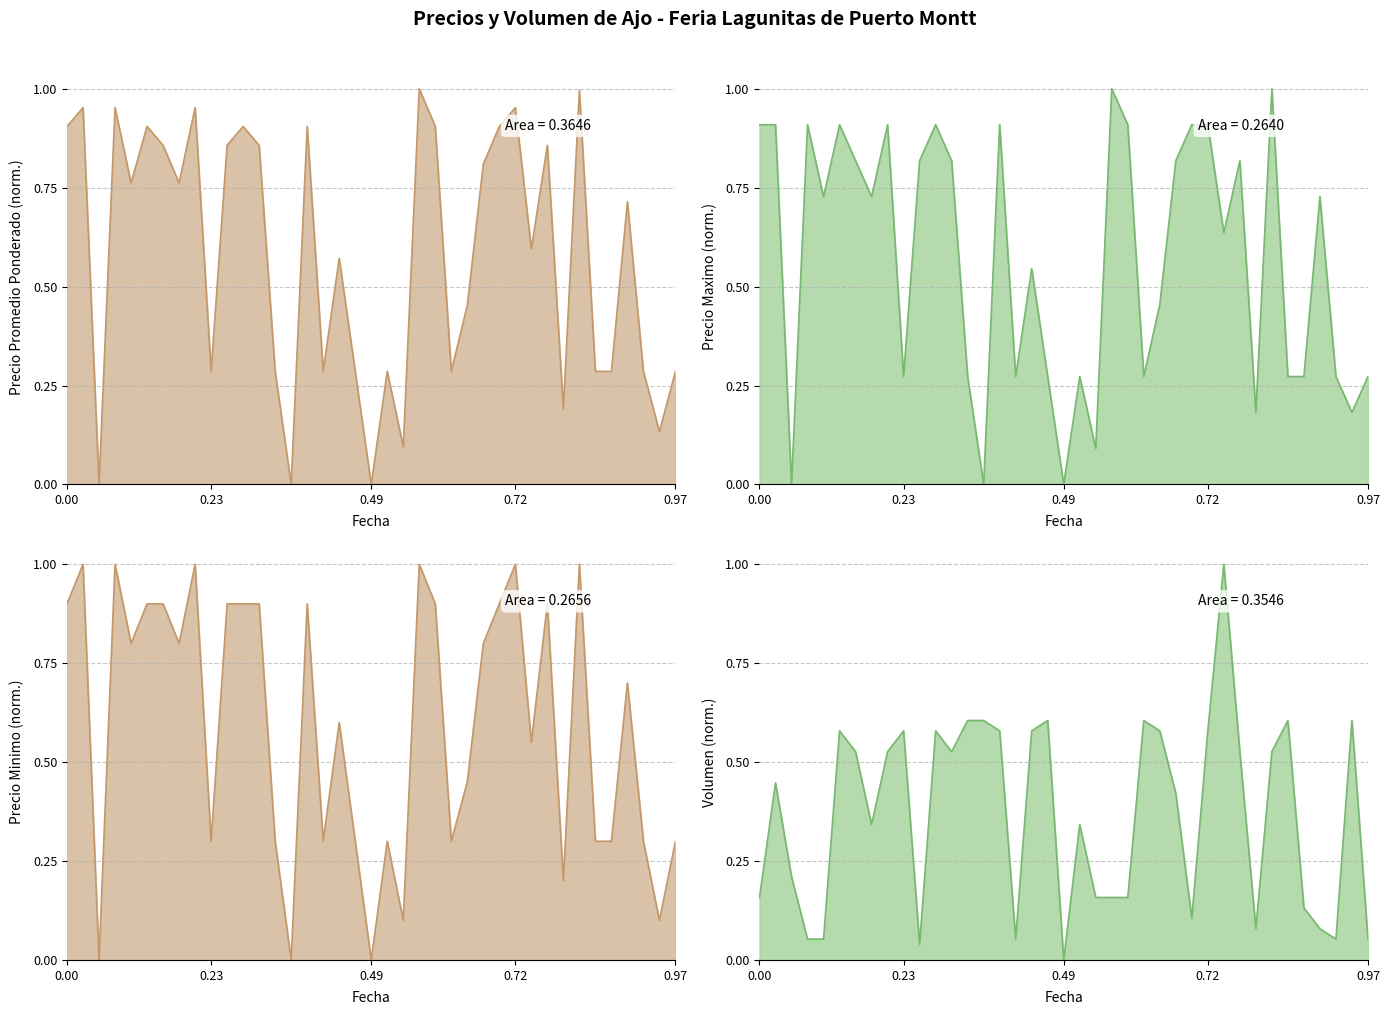

Reading left to right, list all the values displayed in this chart.

Precio promedio ponderado line: 0.9	1.0	0.0	1.0	0.8	0.9	0.9	0.8	1.0	0.3	0.9	0.9	0.9	0.3	0.0	0.9	0.3	0.6	0.3	0.0	0.3	0.1	1.0	0.9	0.3	0.5	0.8	0.9	1.0	0.6	0.9	0.2	1.0	0.3	0.3	0.7	0.3	0.1	0.3
Precio maximo line: 0.9	0.9	0.0	0.9	0.7	0.9	0.8	0.7	0.9	0.3	0.8	0.9	0.8	0.3	0.0	0.9	0.3	0.5	0.3	0.0	0.3	0.1	1.0	0.9	0.3	0.5	0.8	0.9	0.9	0.6	0.8	0.2	1.0	0.3	0.3	0.7	0.3	0.2	0.3
Precio minimo line: 0.9	1.0	0.0	1.0	0.8	0.9	0.9	0.8	1.0	0.3	0.9	0.9	0.9	0.3	0.0	0.9	0.3	0.6	0.3	0.0	0.3	0.1	1.0	0.9	0.3	0.5	0.8	0.9	1.0	0.6	0.9	0.2	1.0	0.3	0.3	0.7	0.3	0.1	0.3
Volumen line: 0.2	0.4	0.2	0.1	0.1	0.6	0.5	0.3	0.5	0.6	0.0	0.6	0.5	0.6	0.6	0.6	0.1	0.6	0.6	0.0	0.3	0.2	0.2	0.2	0.6	0.6	0.4	0.1	0.6	1.0	0.5	0.1	0.5	0.6	0.1	0.1	0.1	0.6	0.1